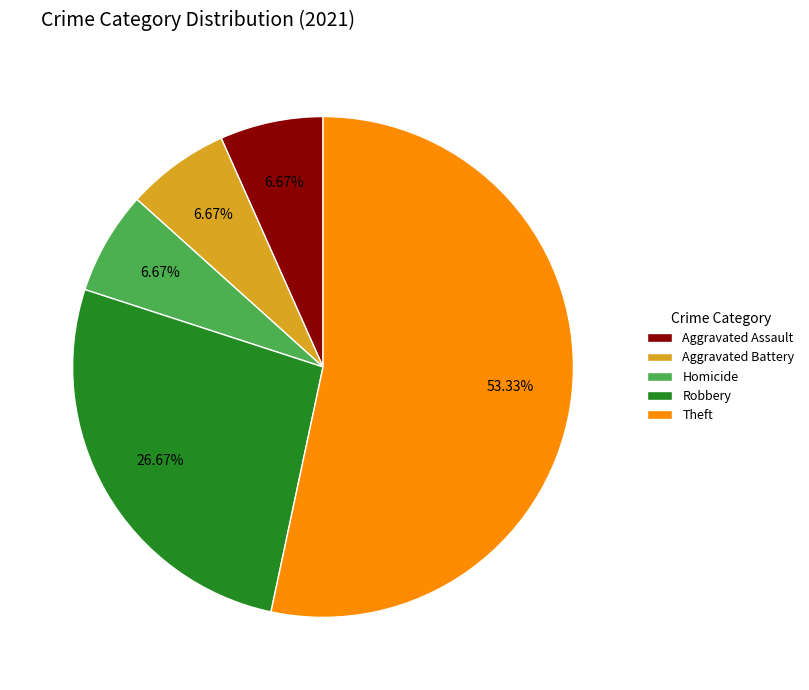

Which category has the biggest portion of the pie?

Theft